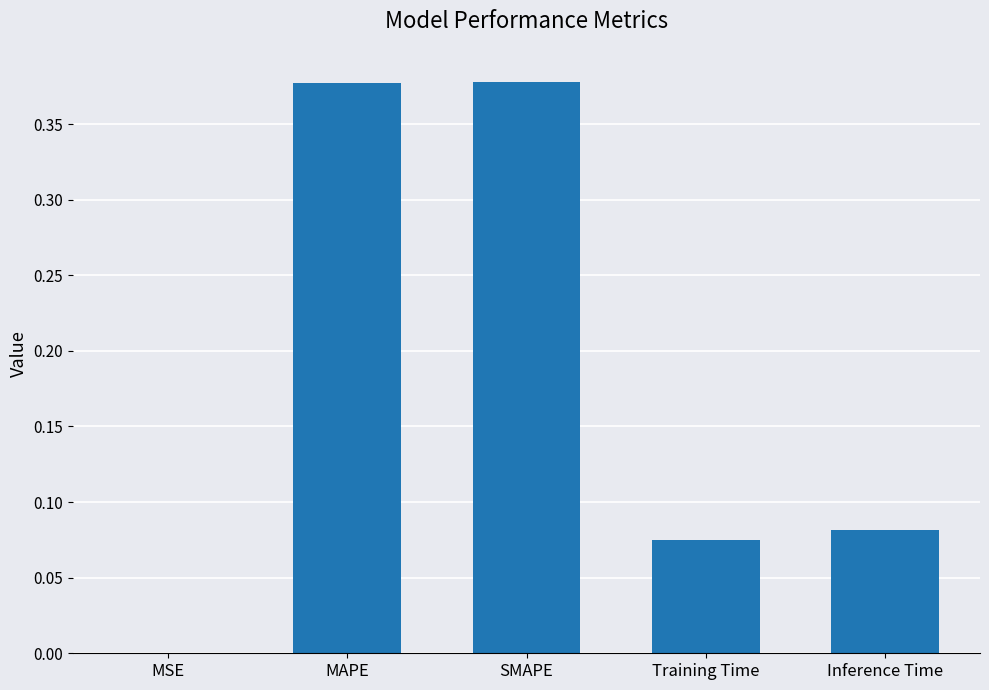

Are the bars horizontal?

No